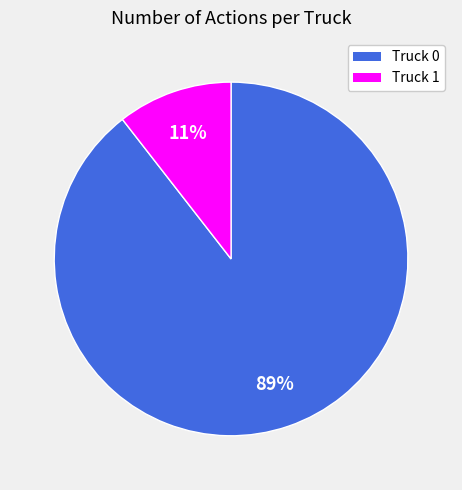

How many slices are in this pie chart?

2